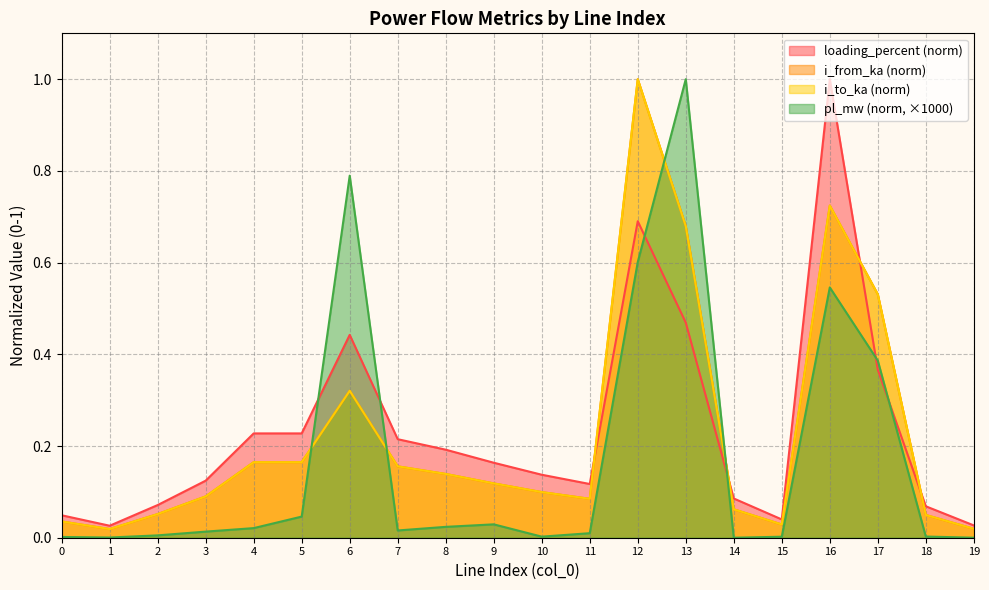

Count the number of data series in this chart.

4